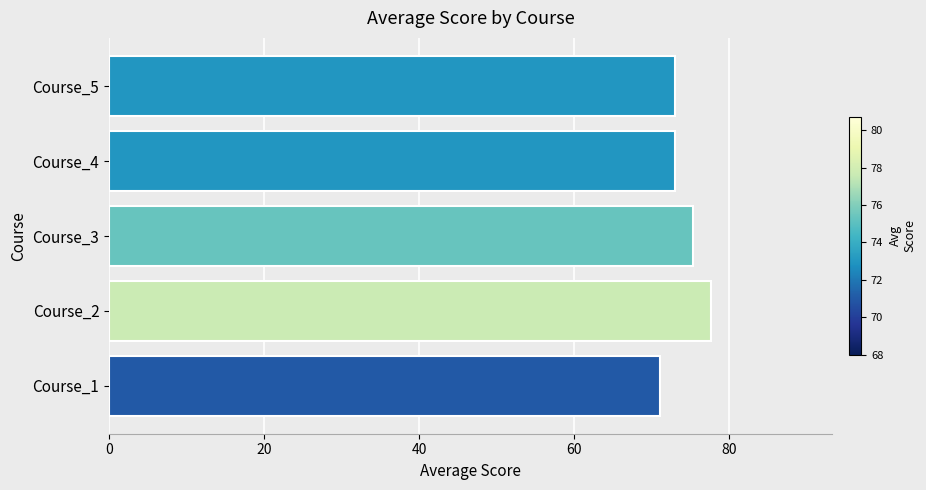

The value at Course_4 is 44.6. True or false?

False